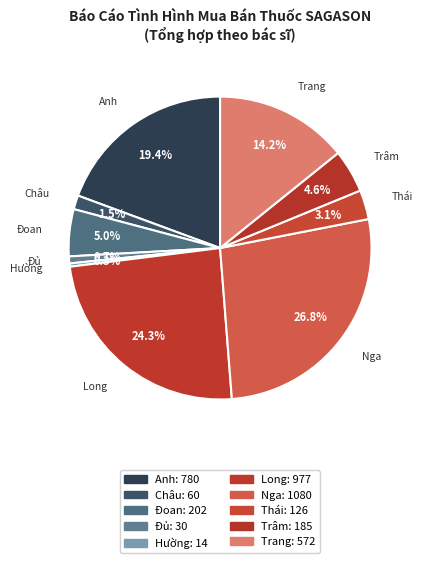

Does any single category account for the majority?

No